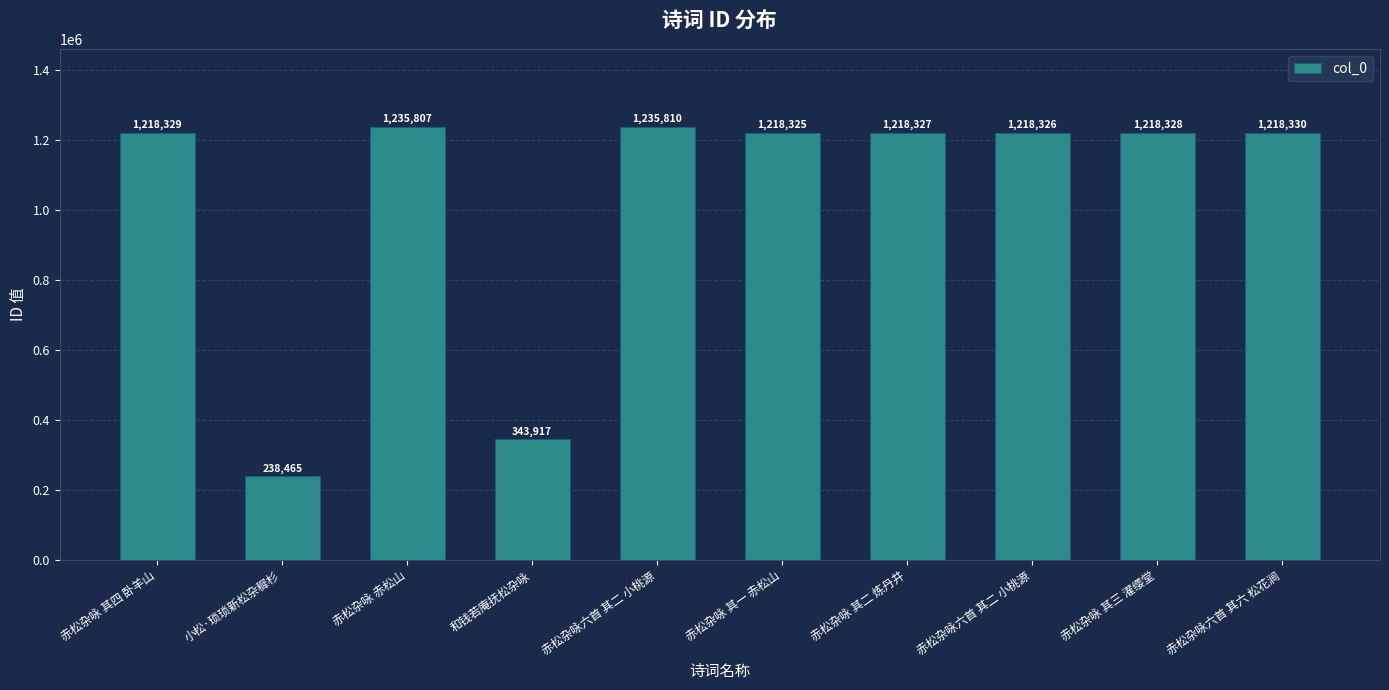

What value does the data have at 赤松杂咏六首 其二 小桃源, to the nearest 10?

1218330